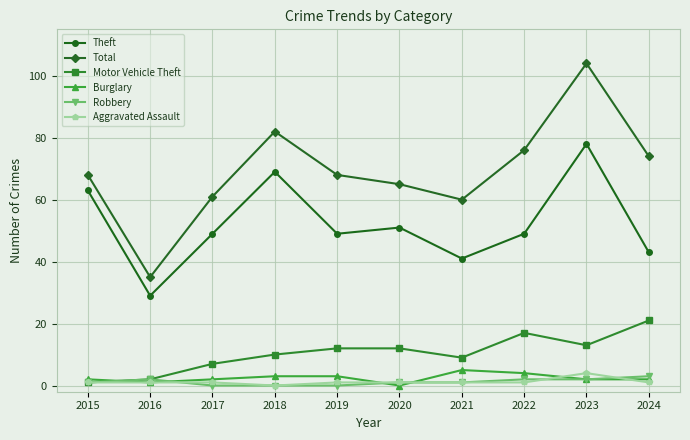

In Total, how many points are lower than both neighbors (excluding endpoints)?

2